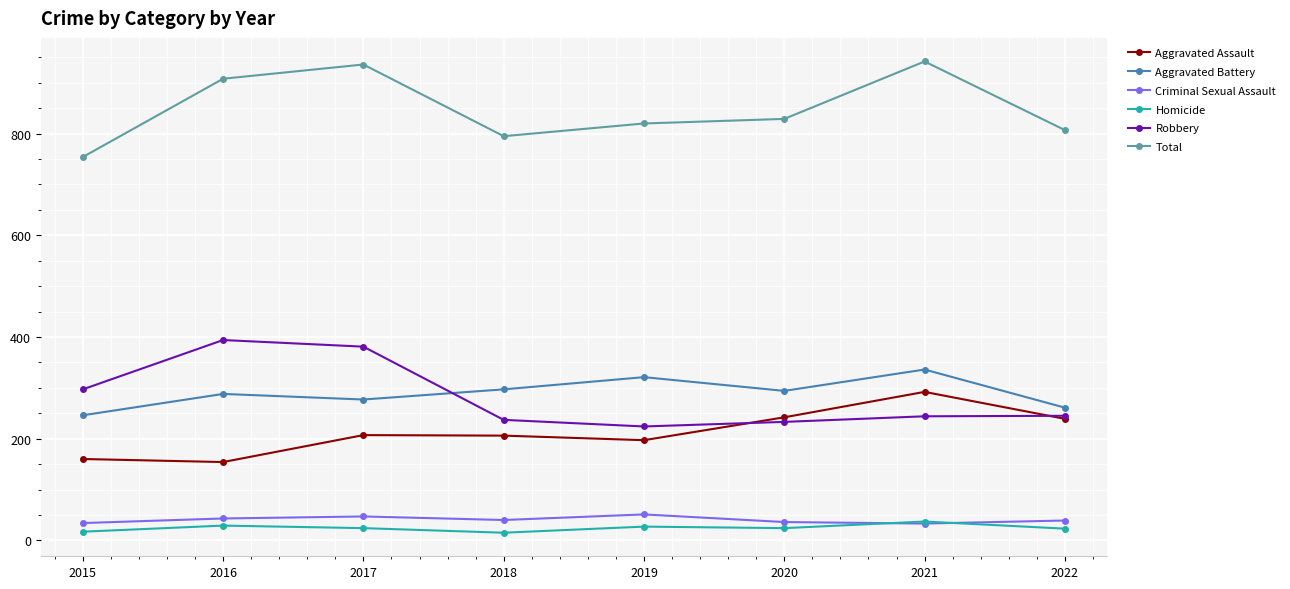

What is the difference between the second highest and minimum values in the Criminal Sexual Assault series?

14